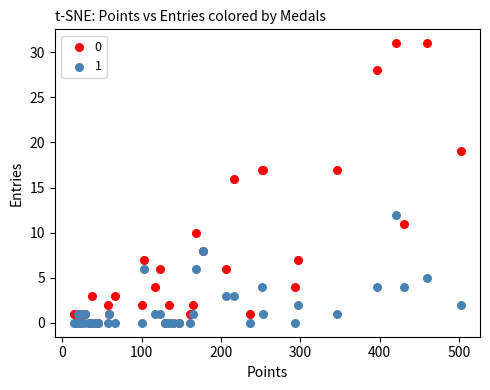

What are all the series names shown in the legend?

0, 1